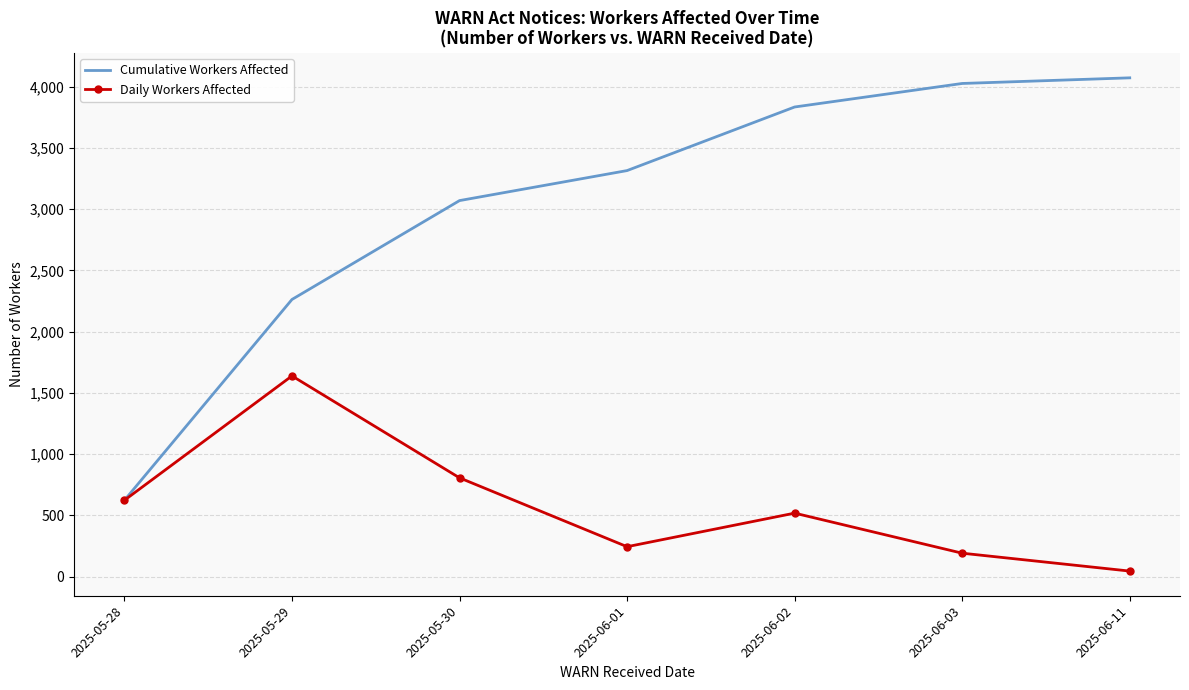

Read the Cumulative Workers Affected value at 2025-06-02.

3834